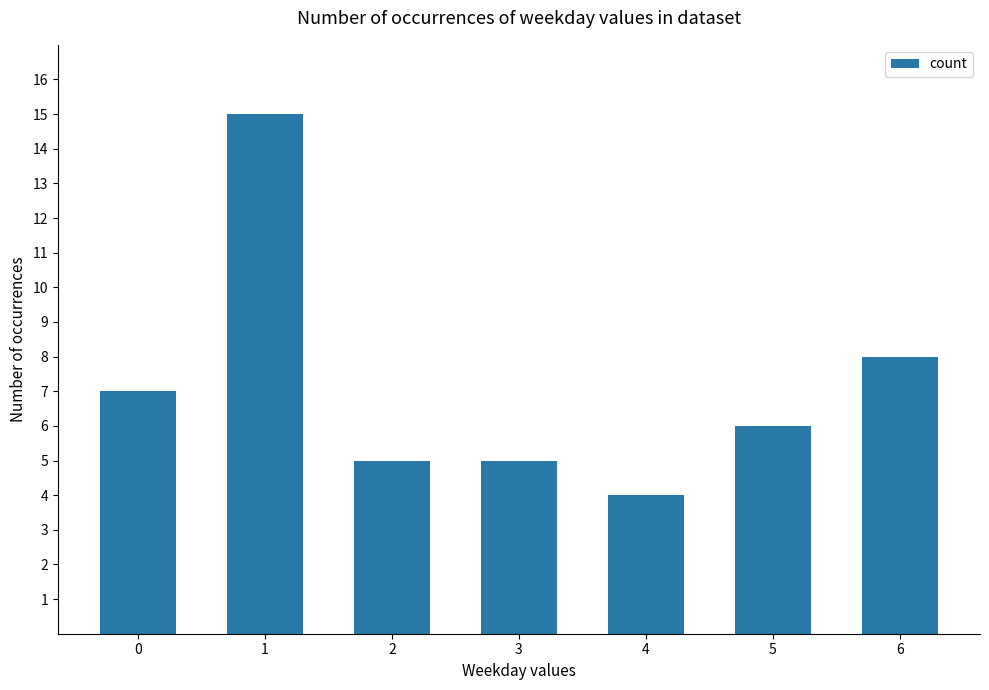

The chart shows a value of 4 at 4. True or false?

True